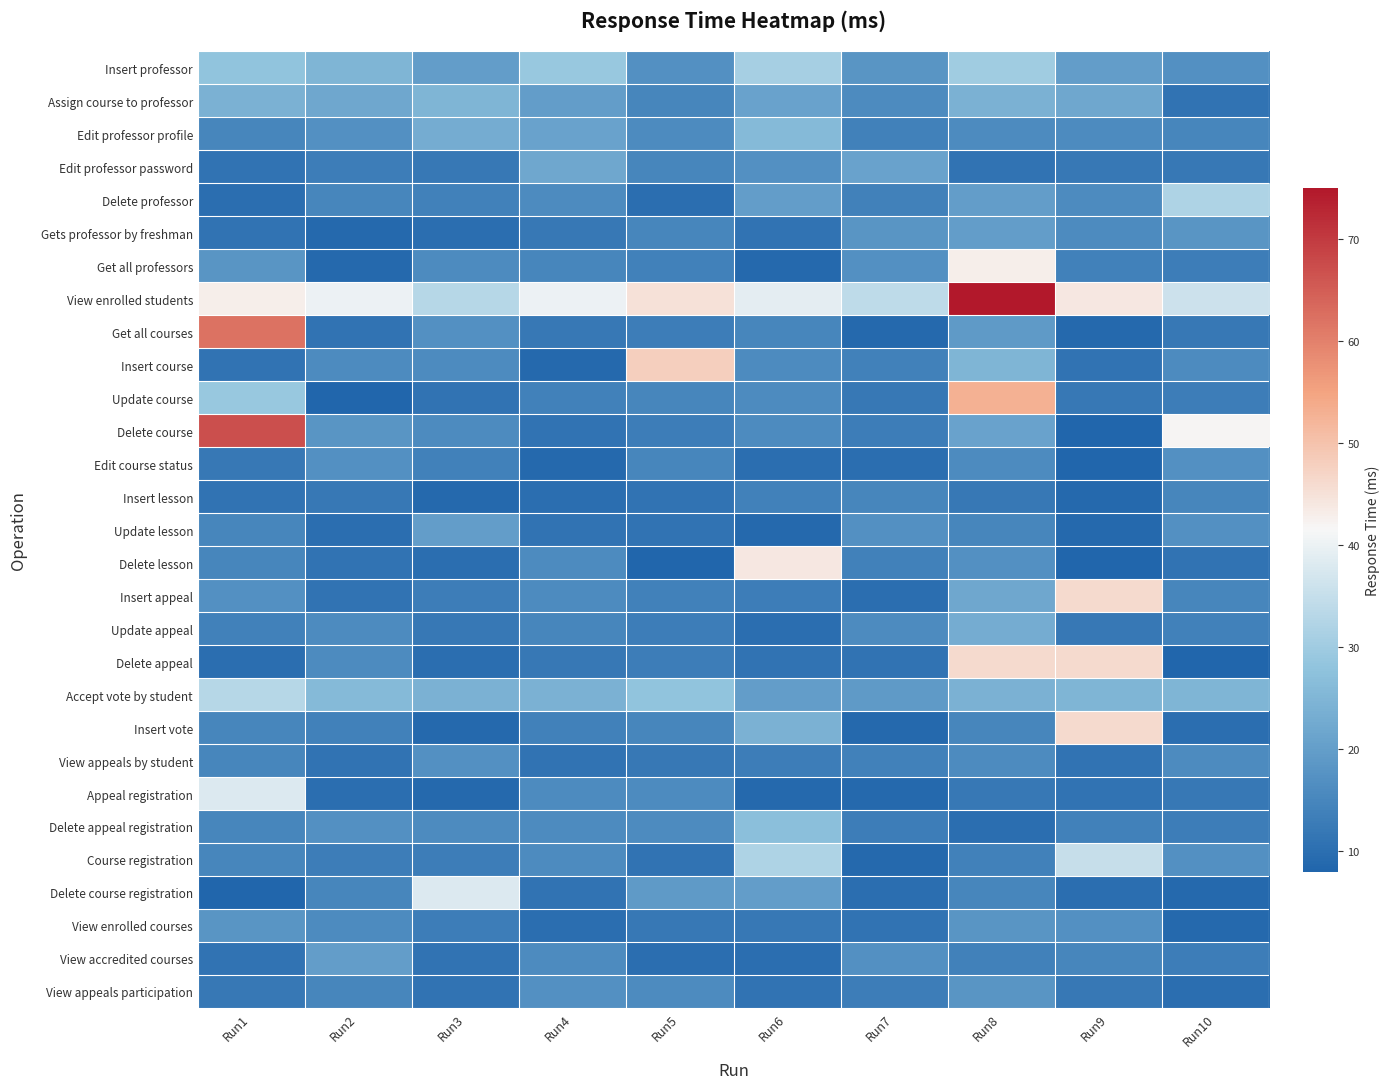

Reading right to left, list all the values displayed in this chart.

Insert professor: Run10=17	Run9=20	Run8=30	Run7=18	Run6=31	Run5=17	Run4=29	Run3=20	Run2=25	Run1=28
Assign course to professor: Run10=11	Run9=22	Run8=24	Run7=16	Run6=21	Run5=15	Run4=20	Run3=25	Run2=22	Run1=24
Edit professor profile: Run10=15	Run9=16	Run8=16	Run7=14	Run6=26	Run5=16	Run4=21	Run3=23	Run2=17	Run1=15
Edit professor password: Run10=12	Run9=12	Run8=11	Run7=21	Run6=17	Run5=15	Run4=22	Run3=12	Run2=13	Run1=11
Delete professor: Run10=32	Run9=16	Run8=20	Run7=14	Run6=20	Run5=10	Run4=16	Run3=14	Run2=15	Run1=10
Gets professor by freshman: Run10=18	Run9=16	Run8=20	Run7=18	Run6=11	Run5=15	Run4=12	Run3=10	Run2=9	Run1=11
Get all professors: Run10=13	Run9=14	Run8=43	Run7=17	Run6=9	Run5=14	Run4=15	Run3=16	Run2=9	Run1=18
View enrolled students: Run10=36	Run9=44	Run8=75	Run7=34	Run6=39	Run5=45	Run4=40	Run3=33	Run2=40	Run1=43
Get all courses: Run10=12	Run9=9	Run8=19	Run7=9	Run6=15	Run5=13	Run4=12	Run3=17	Run2=11	Run1=62
Insert course: Run10=16	Run9=11	Run8=25	Run7=14	Run6=16	Run5=48	Run4=9	Run3=16	Run2=16	Run1=11
Update course: Run10=13	Run9=12	Run8=53	Run7=12	Run6=16	Run5=15	Run4=14	Run3=11	Run2=8	Run1=29
Delete course: Run10=42	Run9=8	Run8=21	Run7=13	Run6=16	Run5=13	Run4=11	Run3=16	Run2=18	Run1=67
Edit course status: Run10=17	Run9=8	Run8=16	Run7=10	Run6=10	Run5=15	Run4=9	Run3=14	Run2=17	Run1=12
Insert lesson: Run10=15	Run9=9	Run8=12	Run7=15	Run6=14	Run5=11	Run4=10	Run3=9	Run2=12	Run1=11
Update lesson: Run10=17	Run9=9	Run8=15	Run7=17	Run6=9	Run5=11	Run4=11	Run3=20	Run2=10	Run1=15
Delete lesson: Run10=11	Run9=8	Run8=17	Run7=14	Run6=44	Run5=8	Run4=16	Run3=10	Run2=11	Run1=15
Insert appeal: Run10=15	Run9=46	Run8=22	Run7=10	Run6=13	Run5=14	Run4=16	Run3=13	Run2=11	Run1=17
Update appeal: Run10=14	Run9=12	Run8=23	Run7=16	Run6=10	Run5=13	Run4=15	Run3=12	Run2=16	Run1=14
Delete appeal: Run10=8	Run9=46	Run8=46	Run7=11	Run6=11	Run5=13	Run4=12	Run3=10	Run2=16	Run1=10
Accept vote by student: Run10=25	Run9=25	Run8=24	Run7=19	Run6=20	Run5=28	Run4=24	Run3=24	Run2=26	Run1=33
Insert vote: Run10=10	Run9=46	Run8=15	Run7=9	Run6=24	Run5=15	Run4=14	Run3=9	Run2=14	Run1=15
View appeals by student: Run10=16	Run9=11	Run8=16	Run7=14	Run6=13	Run5=12	Run4=11	Run3=17	Run2=11	Run1=15
Appeal registration: Run10=12	Run9=11	Run8=12	Run7=9	Run6=9	Run5=16	Run4=16	Run3=9	Run2=10	Run1=38
Delete appeal registration: Run10=13	Run9=14	Run8=10	Run7=13	Run6=27	Run5=16	Run4=16	Run3=16	Run2=17	Run1=15
Course registration: Run10=17	Run9=35	Run8=14	Run7=9	Run6=32	Run5=11	Run4=16	Run3=13	Run2=13	Run1=15
Delete course registration: Run10=9	Run9=10	Run8=15	Run7=10	Run6=20	Run5=19	Run4=11	Run3=38	Run2=15	Run1=8
View enrolled courses: Run10=9	Run9=17	Run8=18	Run7=11	Run6=12	Run5=12	Run4=10	Run3=13	Run2=16	Run1=18
View accredited courses: Run10=13	Run9=15	Run8=14	Run7=17	Run6=10	Run5=10	Run4=16	Run3=11	Run2=20	Run1=11
View appeals participation: Run10=10	Run9=12	Run8=18	Run7=13	Run6=11	Run5=16	Run4=17	Run3=11	Run2=15	Run1=12